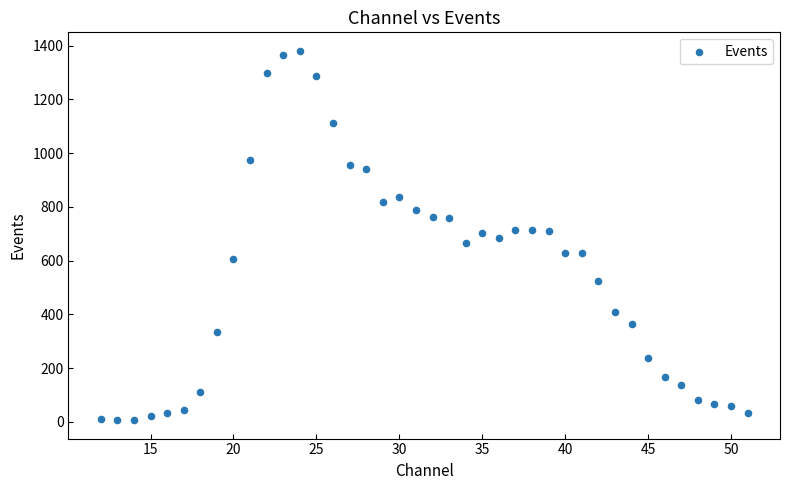

What is the range of X values (max minus min)?

39